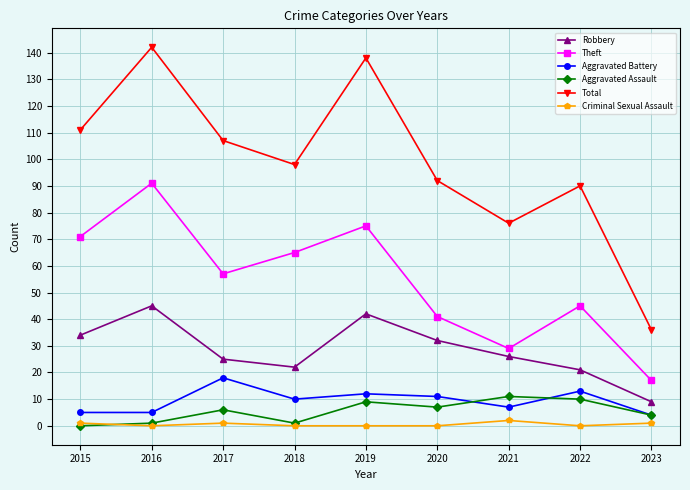

What is the approximate value of Aggravated Battery at 2022?

13